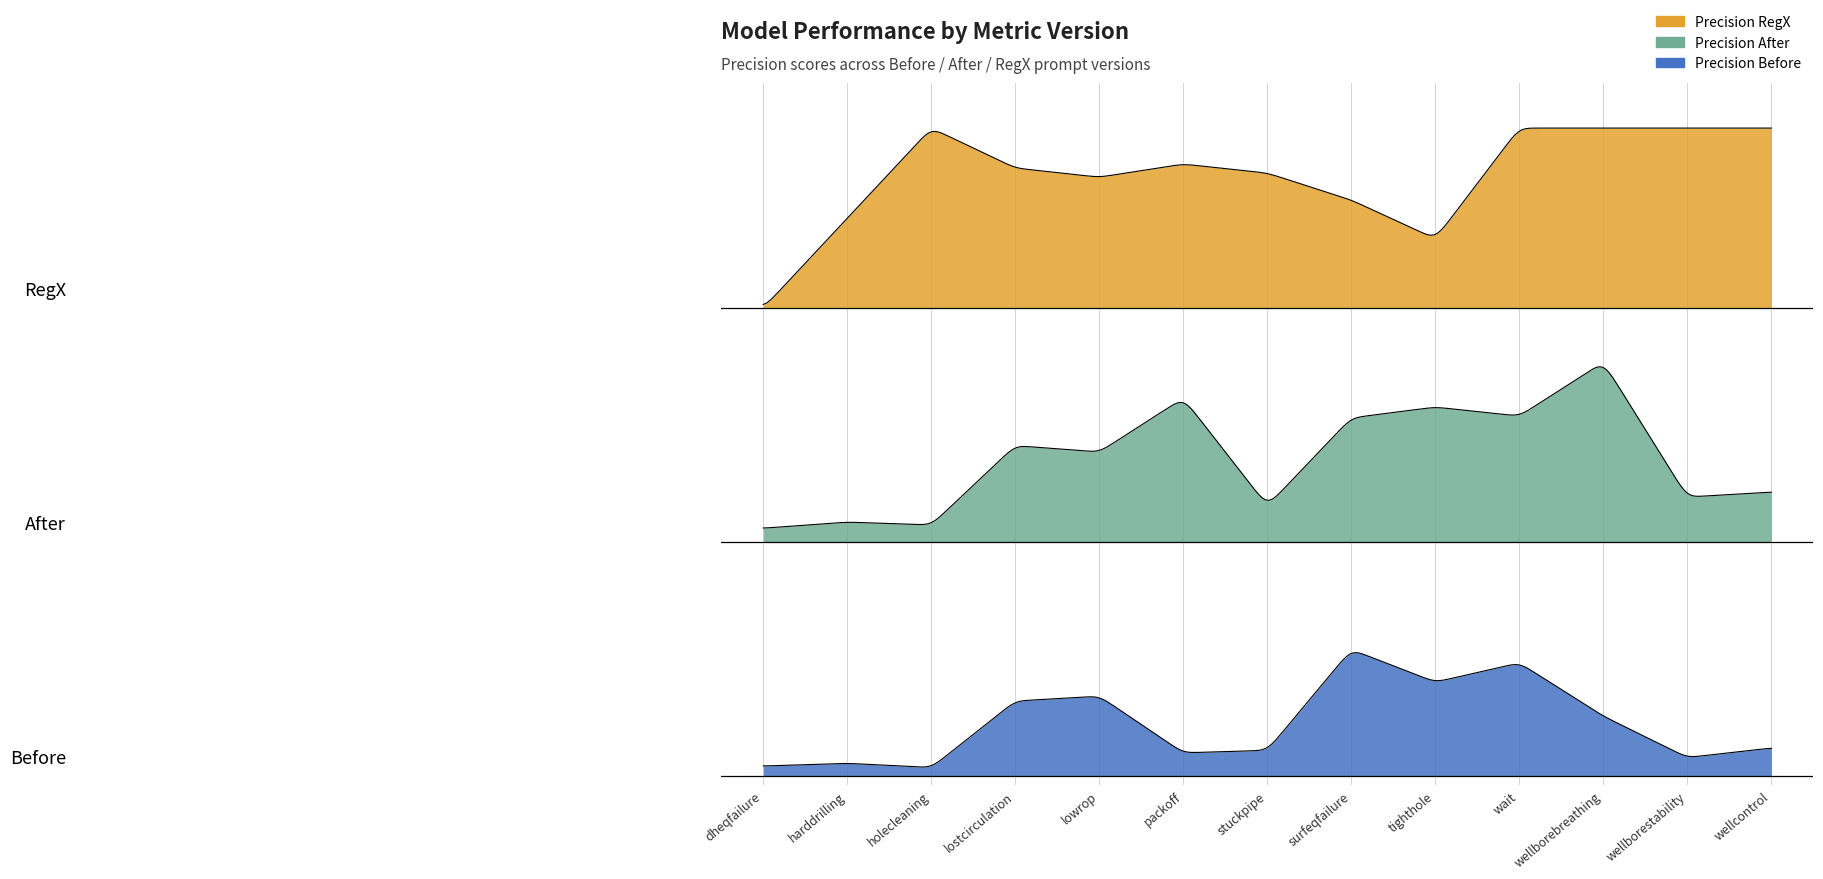

How many distinct data groups are displayed?

3